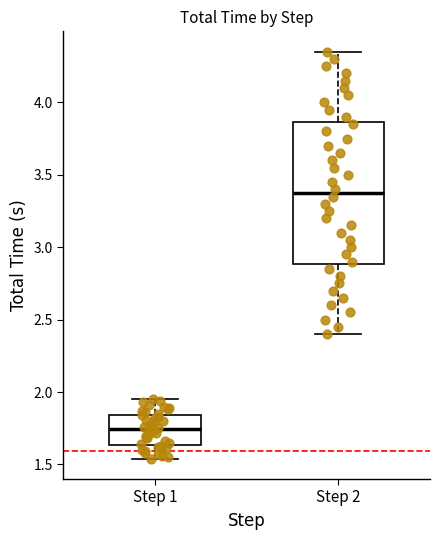

Reading left to right, read every box against the y-axis: the position of its median line, the range the box covers, and the ends of its whiskers. The values are not printed on the chart, so give them approximately, as read against the axis.

Step 1: median 1.75, box 1.65 to 1.85, whiskers 1.55 to 1.95
Step 2: median 3.40, box 2.90 to 3.85, whiskers 2.40 to 4.35